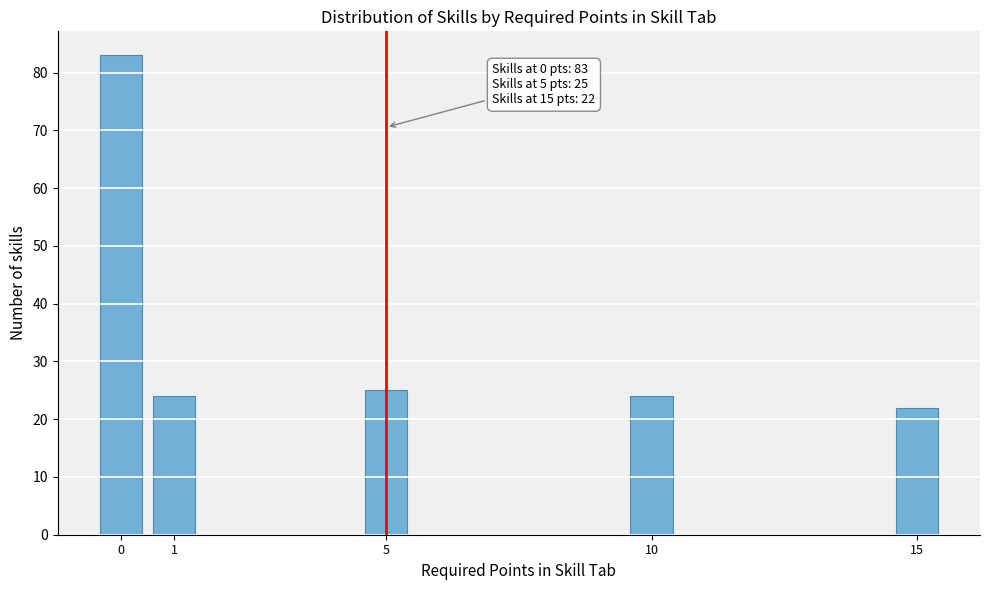

Reading right to left, transcribe all the data shown in this chart.

15=22	10=24	5=25	1=24	0=83